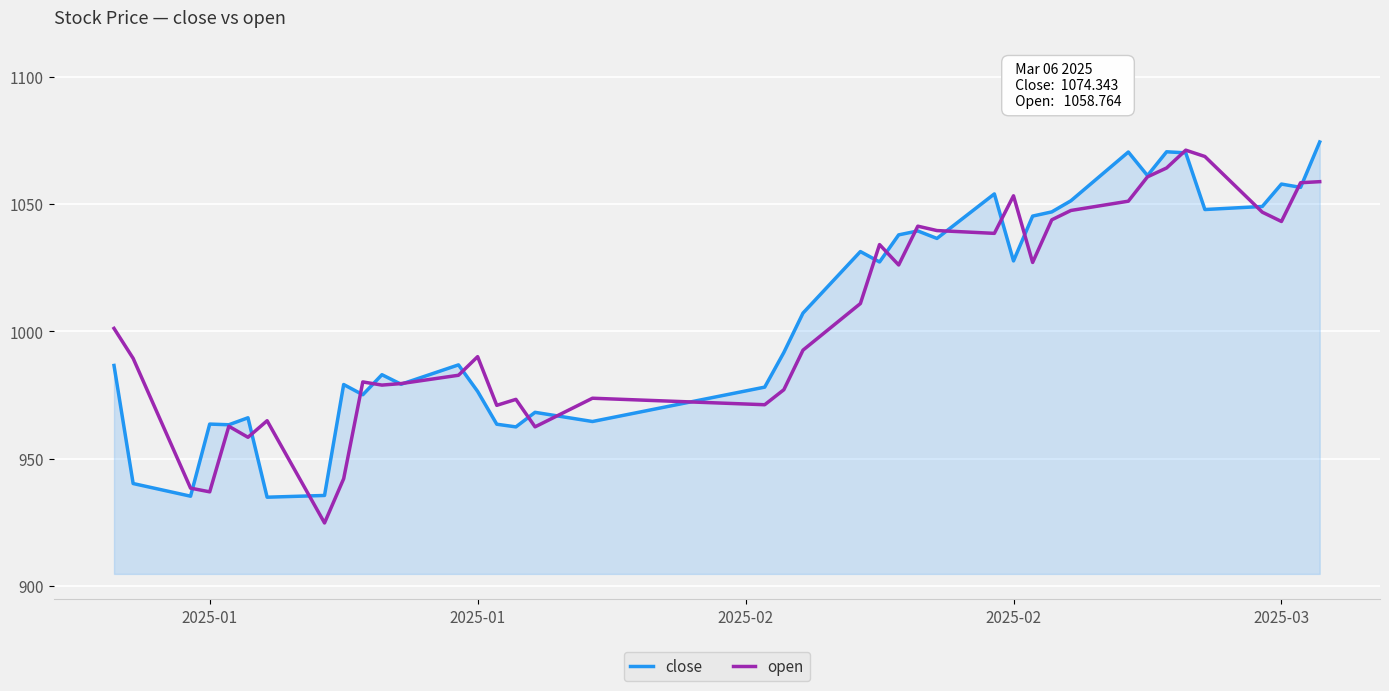

At how many categories does at least one series exceed 927?

40